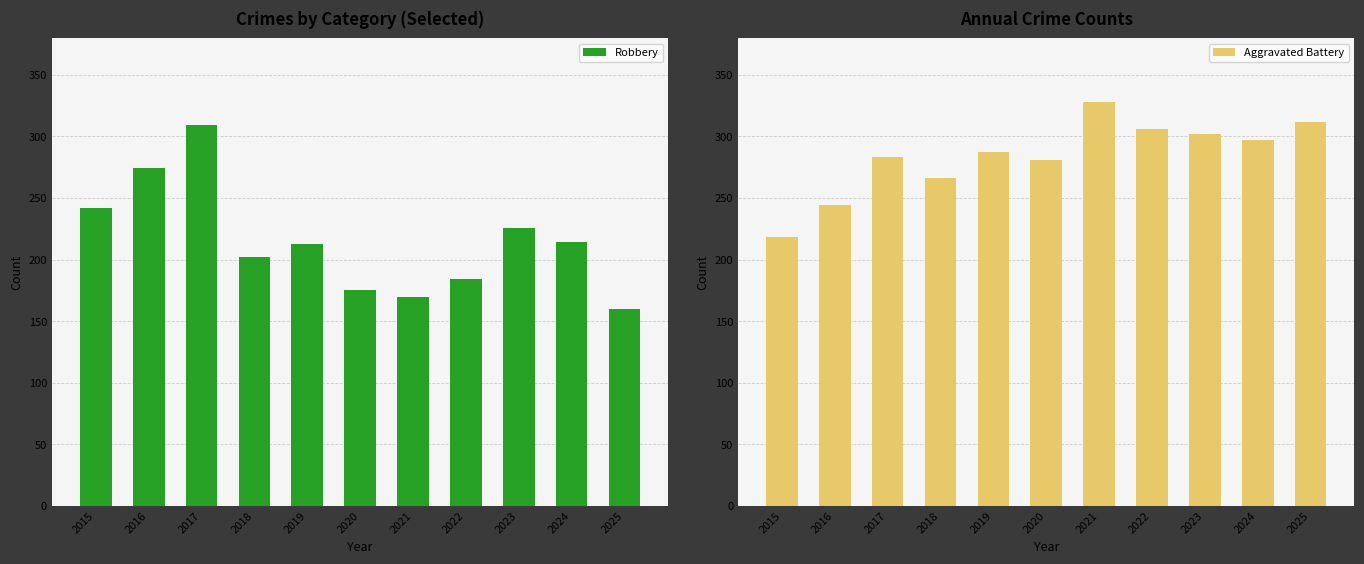

At how many categories does at least one series exceed 326?

1